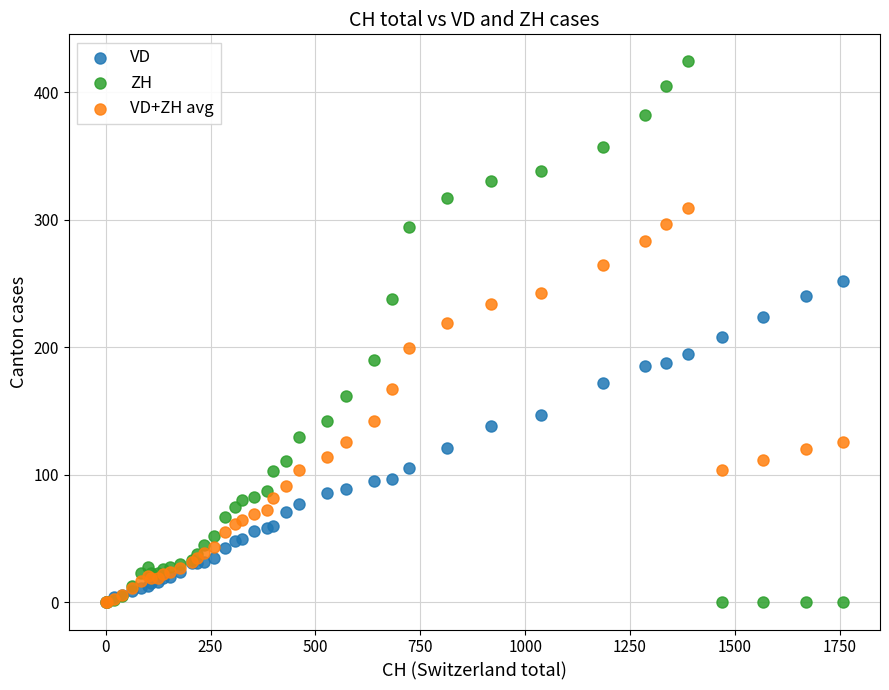

What are all the series names shown in the legend?

VD, ZH, VD+ZH avg